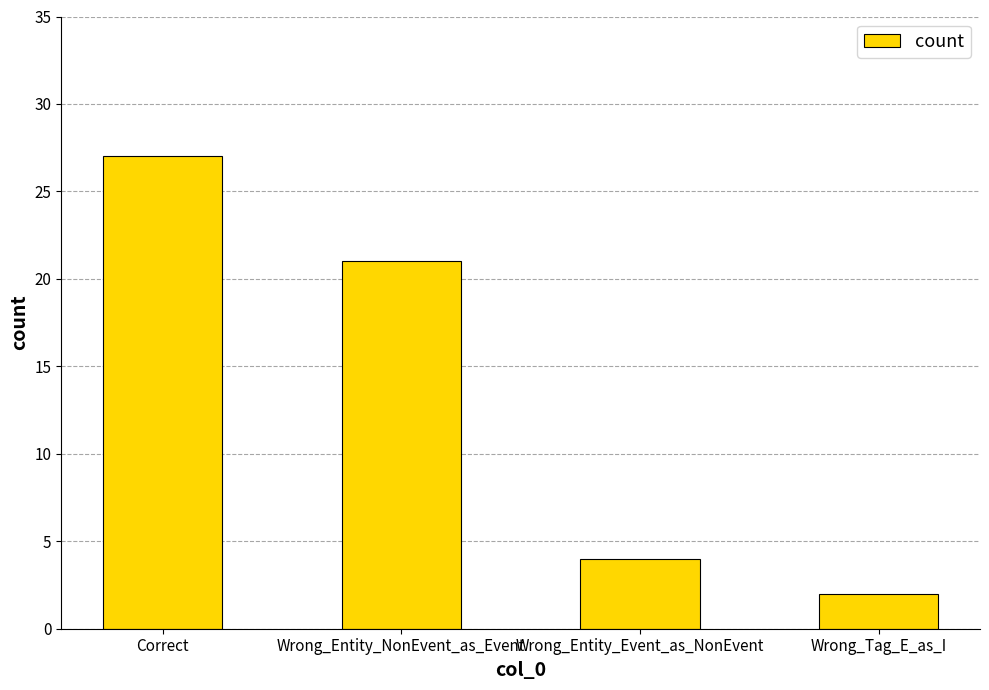

The value at Wrong_Entity_NonEvent_as_Event is 21. True or false?

True